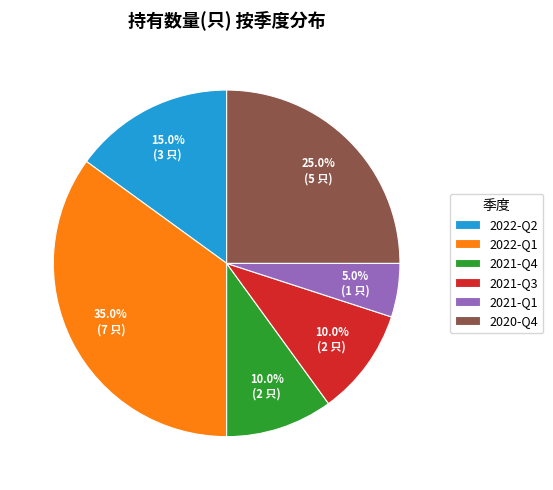

Between 2021-Q3 and 2020-Q4, which is larger?

2020-Q4